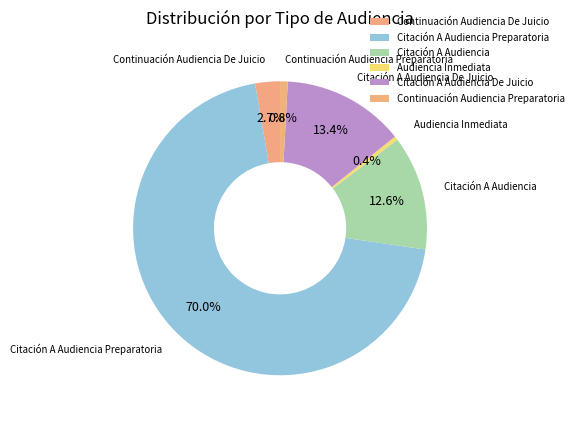

Between Citación A Audiencia and Audiencia Inmediata, which is larger?

Citación A Audiencia